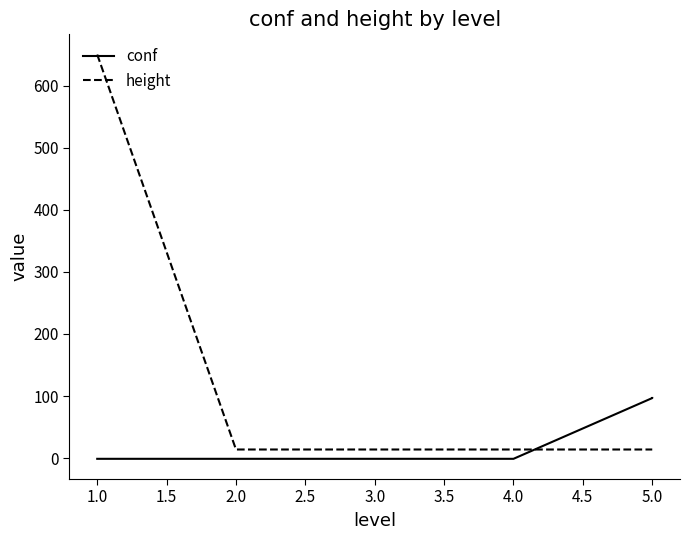

Which has a higher value, 5.0 or 4.0?

5.0